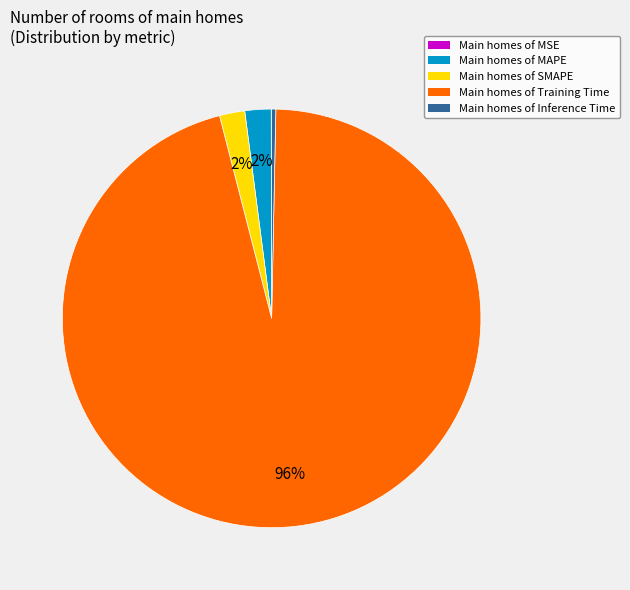

The Main homes of SMAPE slice represents 11% of the pie. True or false?

False